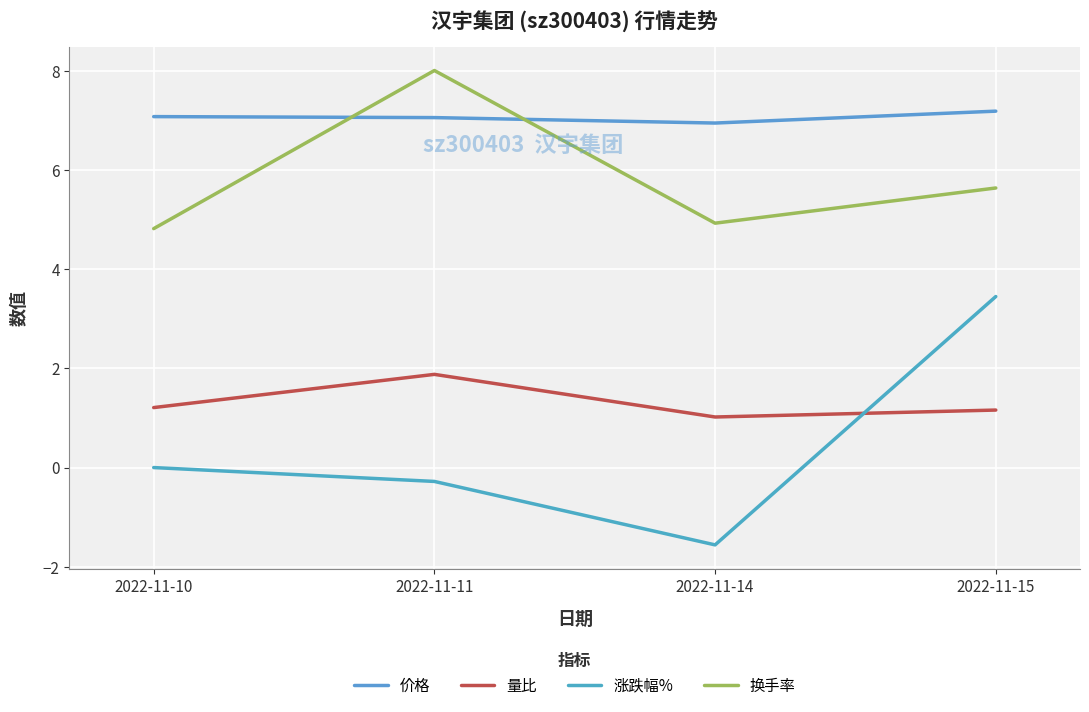

At which category does 量比 reach its first local peak?

2022-11-11